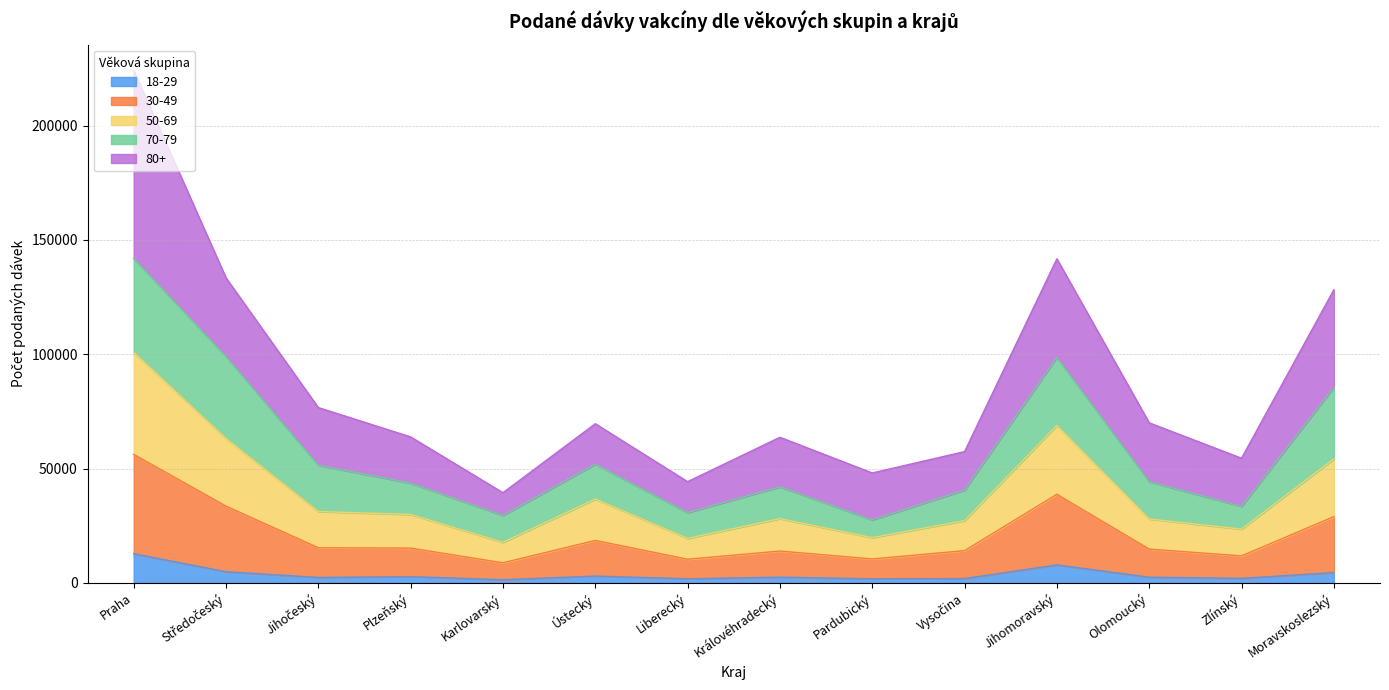

In 30-49, how many points are higher than both neighbors (excluding endpoints)?

3